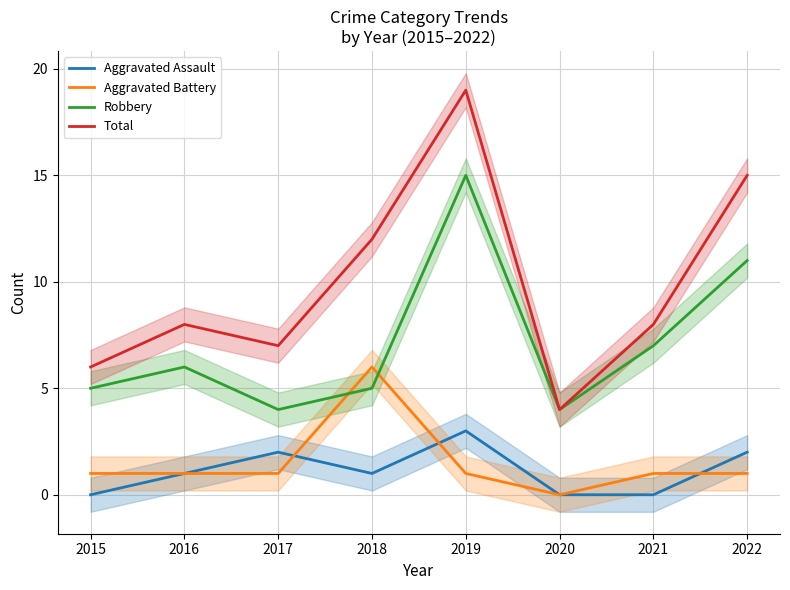

Is it true that Aggravated Battery equals 8 at 2018?

False